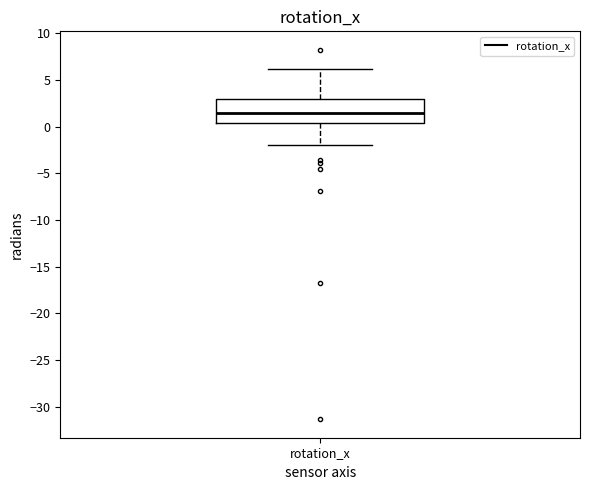

Transcribe this box plot: give where the median line is, the range the box spans, and where the two whiskers end, as read against the y-axis. The values are not printed on the chart, so give them approximately, as read against the axis.

median 1.5, box 0.5 to 3.0, whiskers -2.0 to 6.0